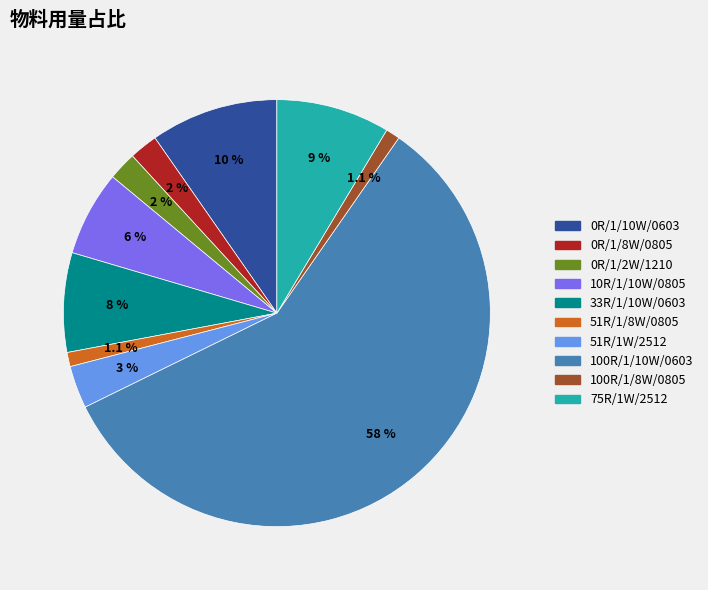

What is the largest slice in the pie chart?

100R/1/10W/0603